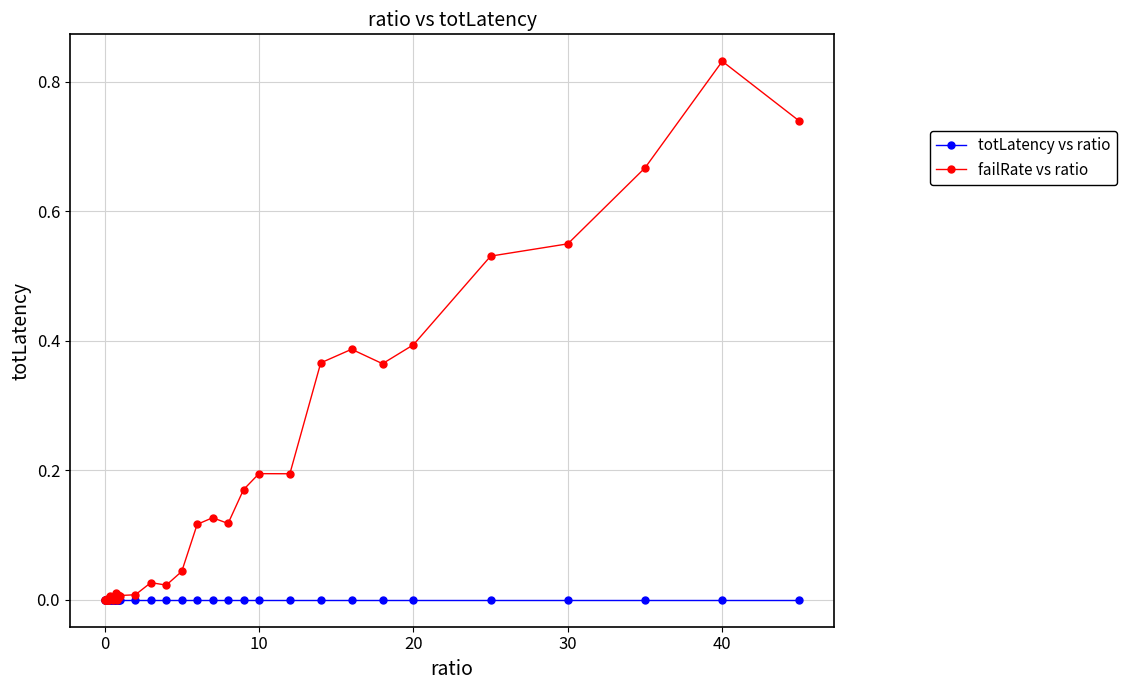

True or false: totLatency vs ratio has more than 0 points higher than both neighbors.

True